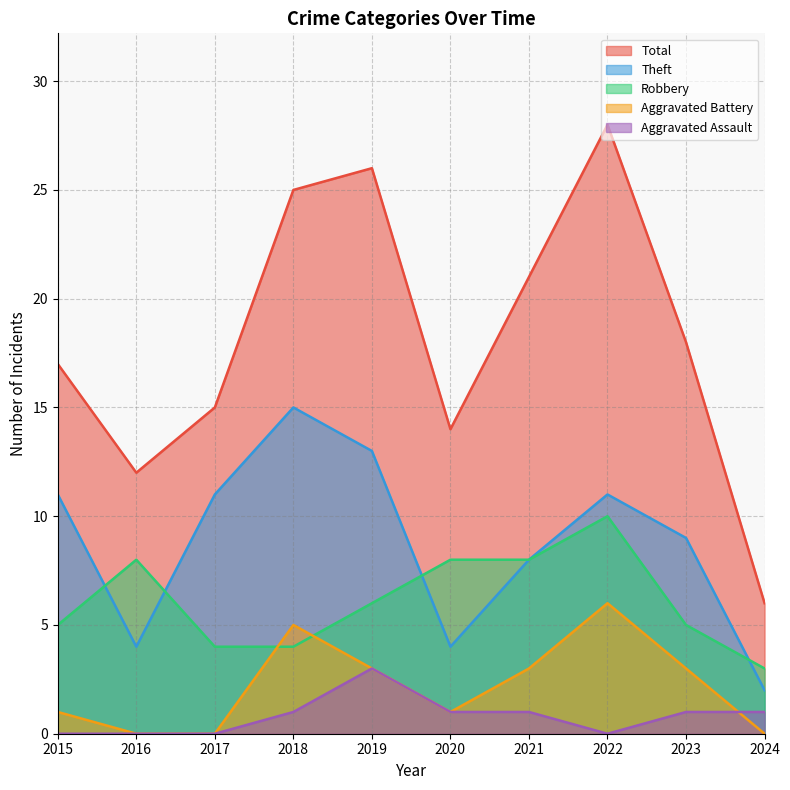

List the labels in order of Theft value, largest first.

2018, 2019, 2015, 2017, 2022, 2023, 2021, 2016, 2020, 2024